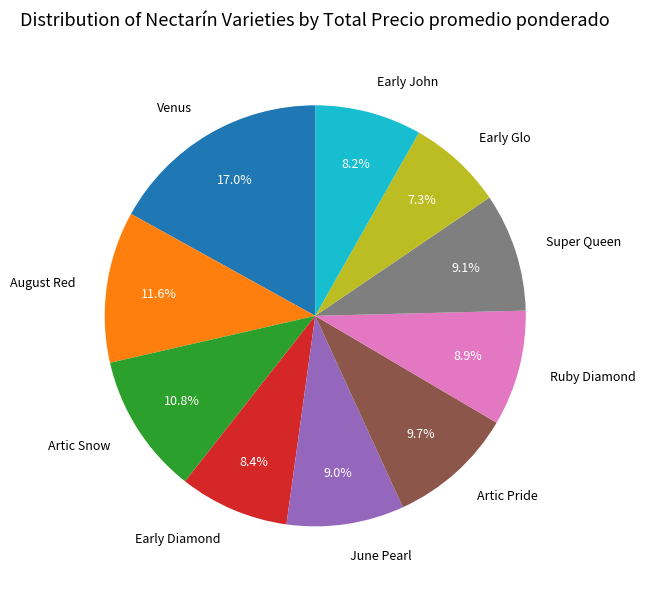

Is there any slice that represents more than half of the pie?

No